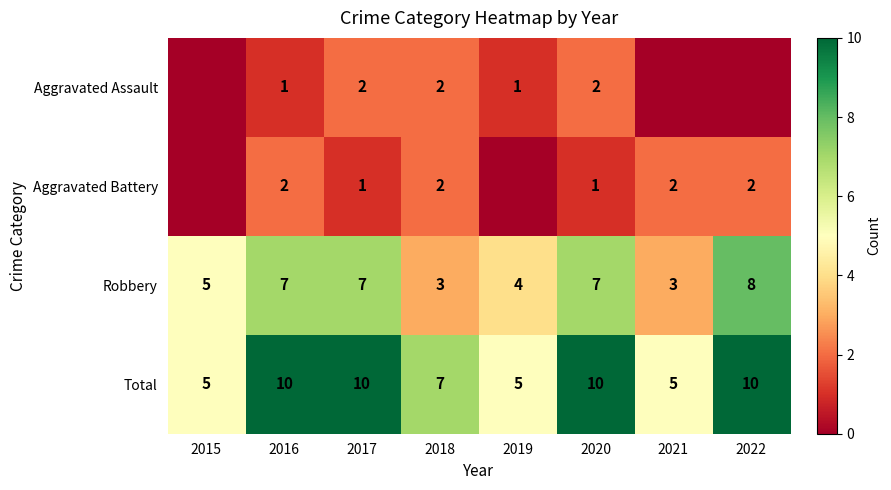

What is the difference between the maximum and minimum values in the Robbery series?

5